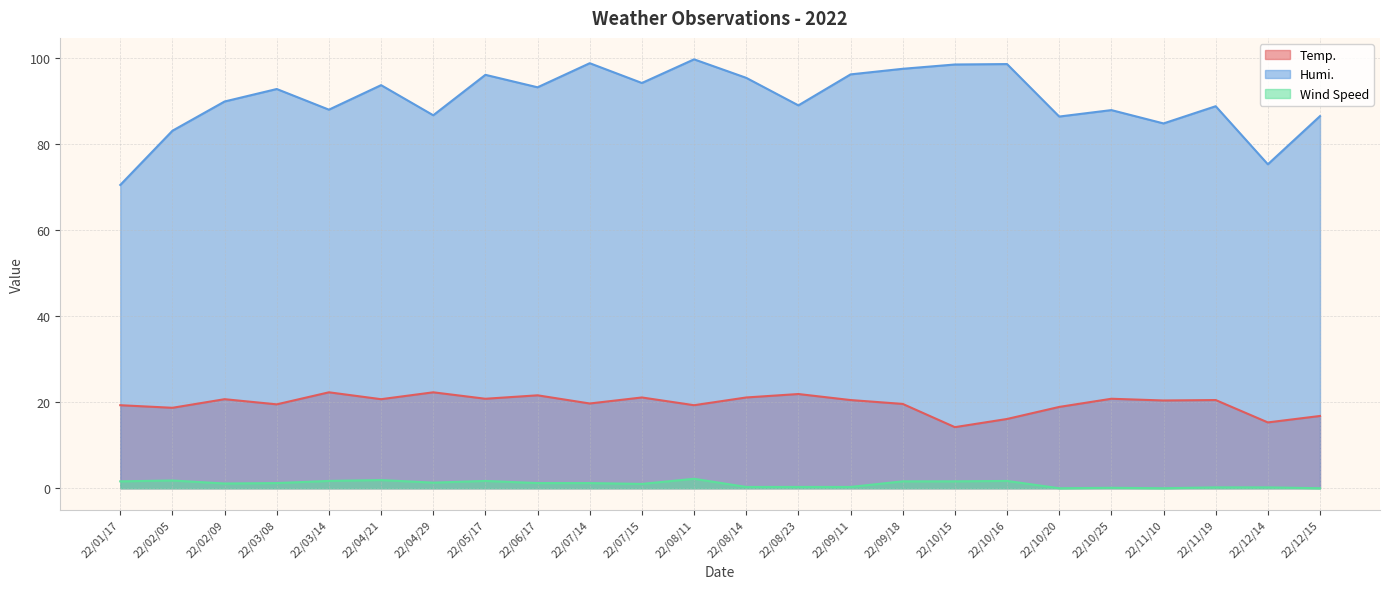

Where is Temp. nearest to the value 18?

22/02/05